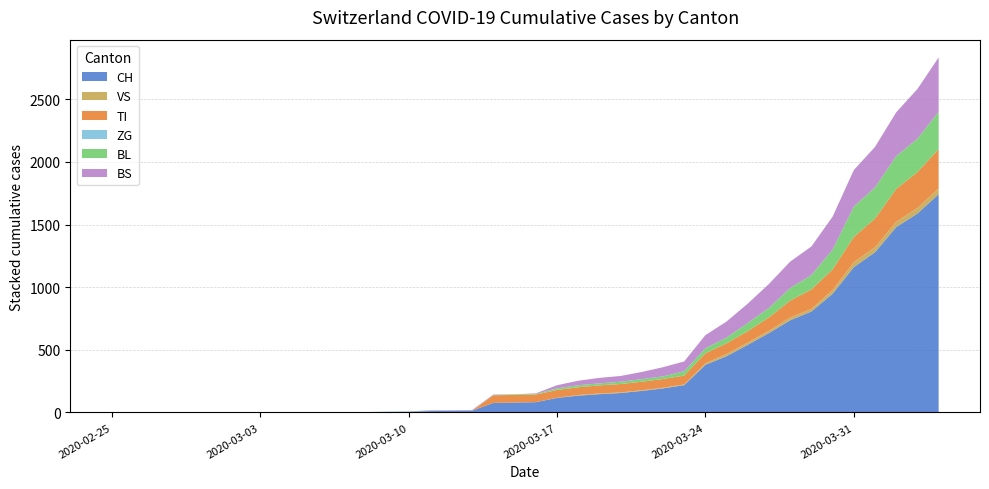

Reading left to right, what are all the values shown in this chart?

CH: 2020-02-25=0	2020-02-26=0	2020-02-27=0	2020-02-28=0	2020-02-29=0	2020-03-01=0	2020-03-02=0	2020-03-03=0	2020-03-04=0	2020-03-05=2	2020-03-06=3	2020-03-07=3	2020-03-08=3	2020-03-09=5	2020-03-10=6	2020-03-11=11	2020-03-12=12	2020-03-13=14	2020-03-14=76	2020-03-15=79	2020-03-16=82	2020-03-17=116	2020-03-18=134	2020-03-19=146	2020-03-20=155	2020-03-21=172	2020-03-22=192	2020-03-23=218	2020-03-24=380	2020-03-25=449	2020-03-26=540	2020-03-27=634	2020-03-28=736	2020-03-29=806	2020-03-30=948	2020-03-31=1160	2020-04-01=1279	2020-04-02=1480	2020-04-03=1588	2020-04-04=1742
VS: 2020-02-25=0	2020-02-26=0	2020-02-27=0	2020-02-28=0	2020-02-29=0	2020-03-01=0	2020-03-02=0	2020-03-03=0	2020-03-04=0	2020-03-05=0	2020-03-06=0	2020-03-07=0	2020-03-08=0	2020-03-09=0	2020-03-10=0	2020-03-11=0	2020-03-12=0	2020-03-13=0	2020-03-14=0	2020-03-15=0	2020-03-16=0	2020-03-17=1	2020-03-18=5	2020-03-19=5	2020-03-20=5	2020-03-21=5	2020-03-22=5	2020-03-23=5	2020-03-24=12	2020-03-25=18	2020-03-26=18	2020-03-27=18	2020-03-28=21	2020-03-29=21	2020-03-30=29	2020-03-31=39	2020-04-01=40	2020-04-02=41	2020-04-03=44	2020-04-04=46
TI: 2020-02-25=0	2020-02-26=0	2020-02-27=0	2020-02-28=0	2020-02-29=0	2020-03-01=0	2020-03-02=0	2020-03-03=0	2020-03-04=0	2020-03-05=0	2020-03-06=0	2020-03-07=0	2020-03-08=0	2020-03-09=0	2020-03-10=0	2020-03-11=0	2020-03-12=0	2020-03-13=0	2020-03-14=61	2020-03-15=61	2020-03-16=61	2020-03-17=62	2020-03-18=62	2020-03-19=65	2020-03-20=67	2020-03-21=68	2020-03-22=70	2020-03-23=71	2020-03-24=80	2020-03-25=85	2020-03-26=91	2020-03-27=107	2020-03-28=136	2020-03-29=155	2020-03-30=165	2020-03-31=202	2020-04-01=229	2020-04-02=263	2020-04-03=287	2020-04-04=314
ZG: 2020-02-25=0	2020-02-26=0	2020-02-27=0	2020-02-28=0	2020-02-29=0	2020-03-01=0	2020-03-02=0	2020-03-03=0	2020-03-04=0	2020-03-05=0	2020-03-06=0	2020-03-07=0	2020-03-08=0	2020-03-09=0	2020-03-10=0	2020-03-11=0	2020-03-12=0	2020-03-13=0	2020-03-14=0	2020-03-15=0	2020-03-16=0	2020-03-17=0	2020-03-18=0	2020-03-19=0	2020-03-20=0	2020-03-21=0	2020-03-22=0	2020-03-23=0	2020-03-24=0	2020-03-25=0	2020-03-26=0	2020-03-27=0	2020-03-28=0	2020-03-29=0	2020-03-30=0	2020-03-31=0	2020-04-01=0	2020-04-02=0	2020-04-03=0	2020-04-04=0
BL: 2020-02-25=0	2020-02-26=0	2020-02-27=0	2020-02-28=0	2020-02-29=0	2020-03-01=0	2020-03-02=0	2020-03-03=0	2020-03-04=0	2020-03-05=0	2020-03-06=0	2020-03-07=0	2020-03-08=0	2020-03-09=1	2020-03-10=2	2020-03-11=2	2020-03-12=2	2020-03-13=2	2020-03-14=2	2020-03-15=5	2020-03-16=5	2020-03-17=13	2020-03-18=16	2020-03-19=16	2020-03-20=18	2020-03-21=21	2020-03-22=21	2020-03-23=35	2020-03-24=40	2020-03-25=46	2020-03-26=65	2020-03-27=76	2020-03-28=100	2020-03-29=115	2020-03-30=158	2020-03-31=242	2020-04-01=249	2020-04-02=262	2020-04-03=266	2020-04-04=298
BS: 2020-02-25=0	2020-02-26=0	2020-02-27=0	2020-02-28=0	2020-02-29=0	2020-03-01=0	2020-03-02=0	2020-03-03=0	2020-03-04=0	2020-03-05=0	2020-03-06=0	2020-03-07=0	2020-03-08=0	2020-03-09=0	2020-03-10=0	2020-03-11=4	2020-03-12=4	2020-03-13=4	2020-03-14=4	2020-03-15=0	2020-03-16=4	2020-03-17=25	2020-03-18=36	2020-03-19=44	2020-03-20=46	2020-03-21=57	2020-03-22=73	2020-03-23=78	2020-03-24=105	2020-03-25=128	2020-03-26=155	2020-03-27=191	2020-03-28=211	2020-03-29=228	2020-03-30=263	2020-03-31=292	2020-04-01=323	2020-04-02=350	2020-04-03=397	2020-04-04=434